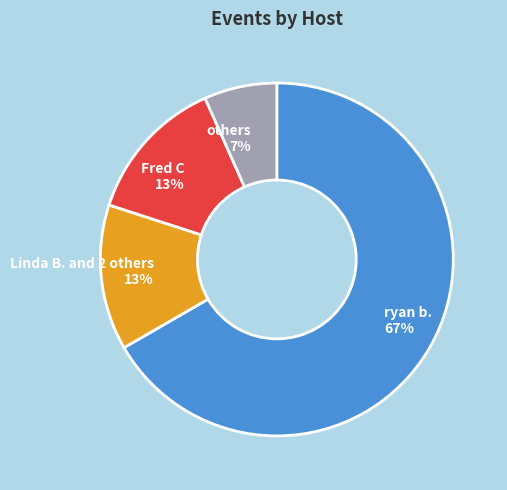

How many segments does this pie chart have?

4